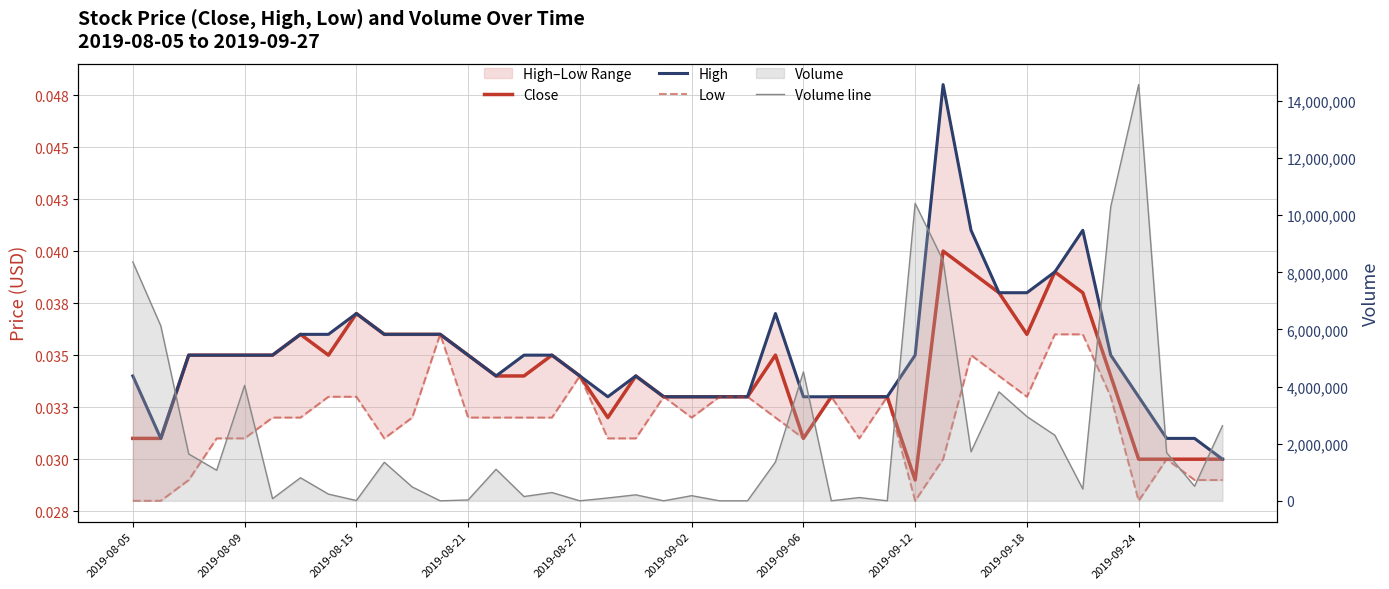

At 14, list the series in order from smallest to largest.

Low, Close, High, Volume line